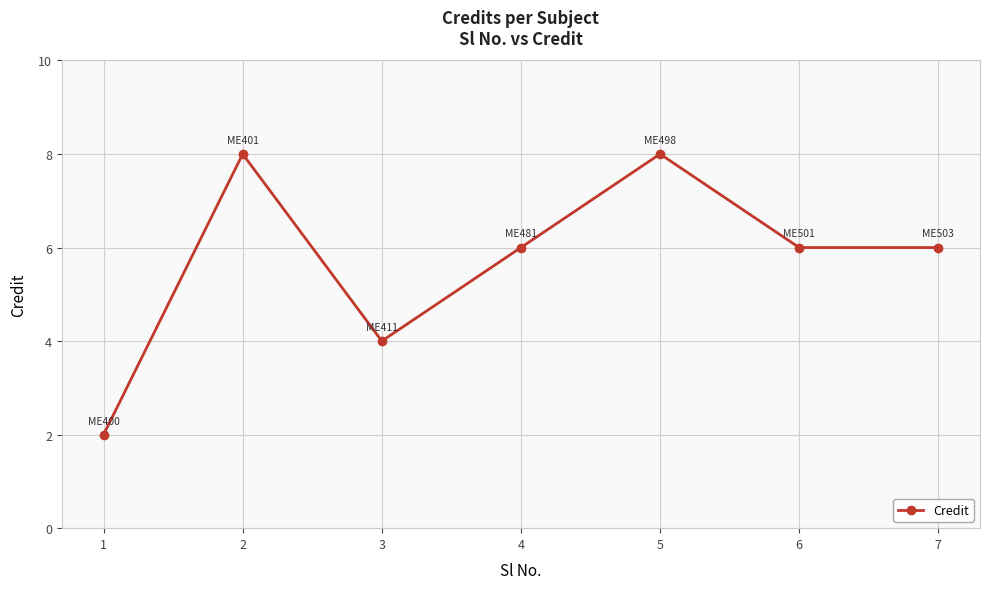

True or false: there are more than 1 points higher than both neighbors.

True